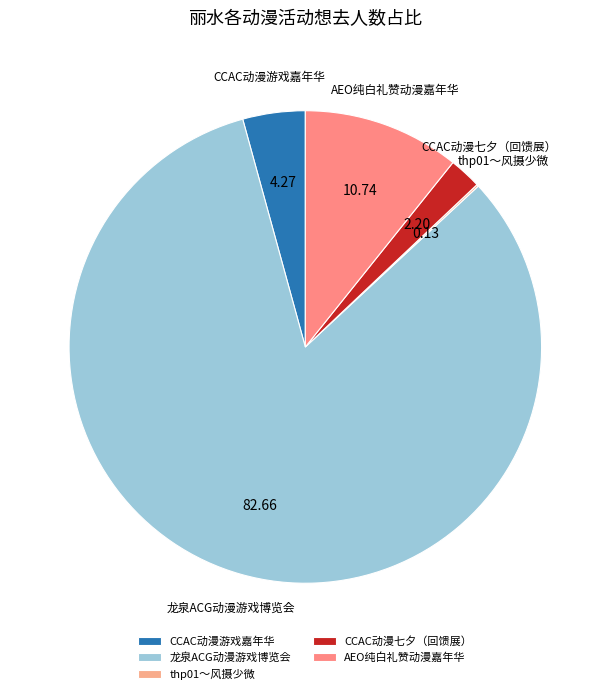

Which category has the biggest portion of the pie?

龙泉ACG动漫游戏博览会